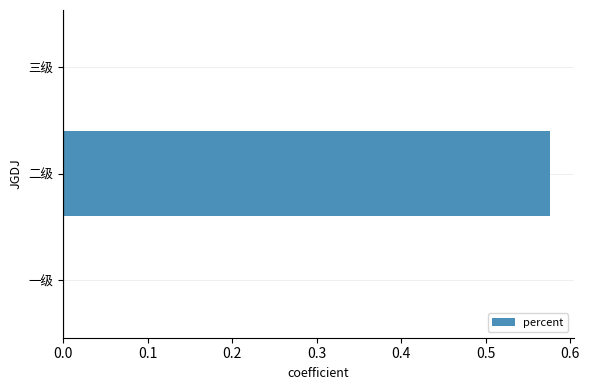

How many series are shown in this chart?

1